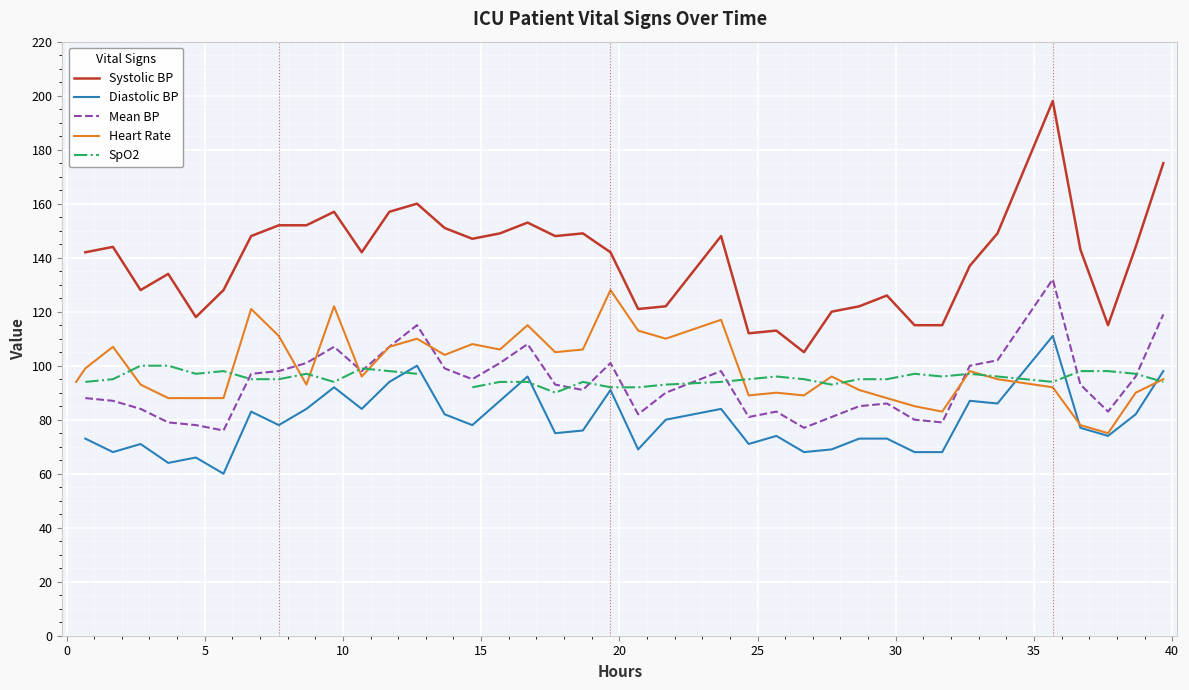

True or false: Mean BP and Heart Rate cross at least once.

True